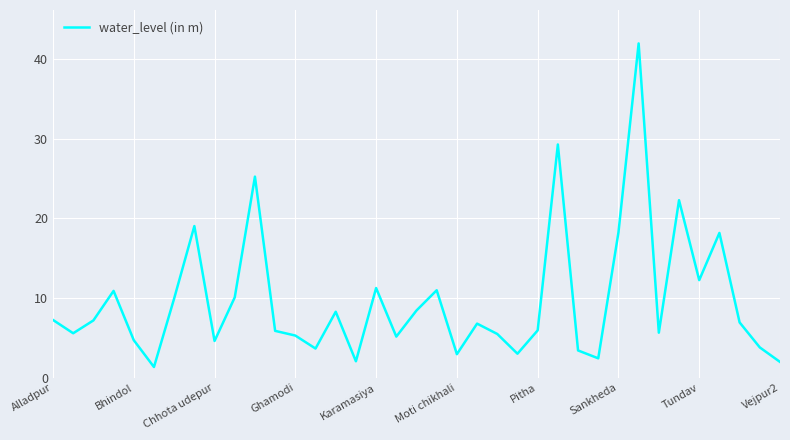

Does the chart have visible grid lines?

Yes